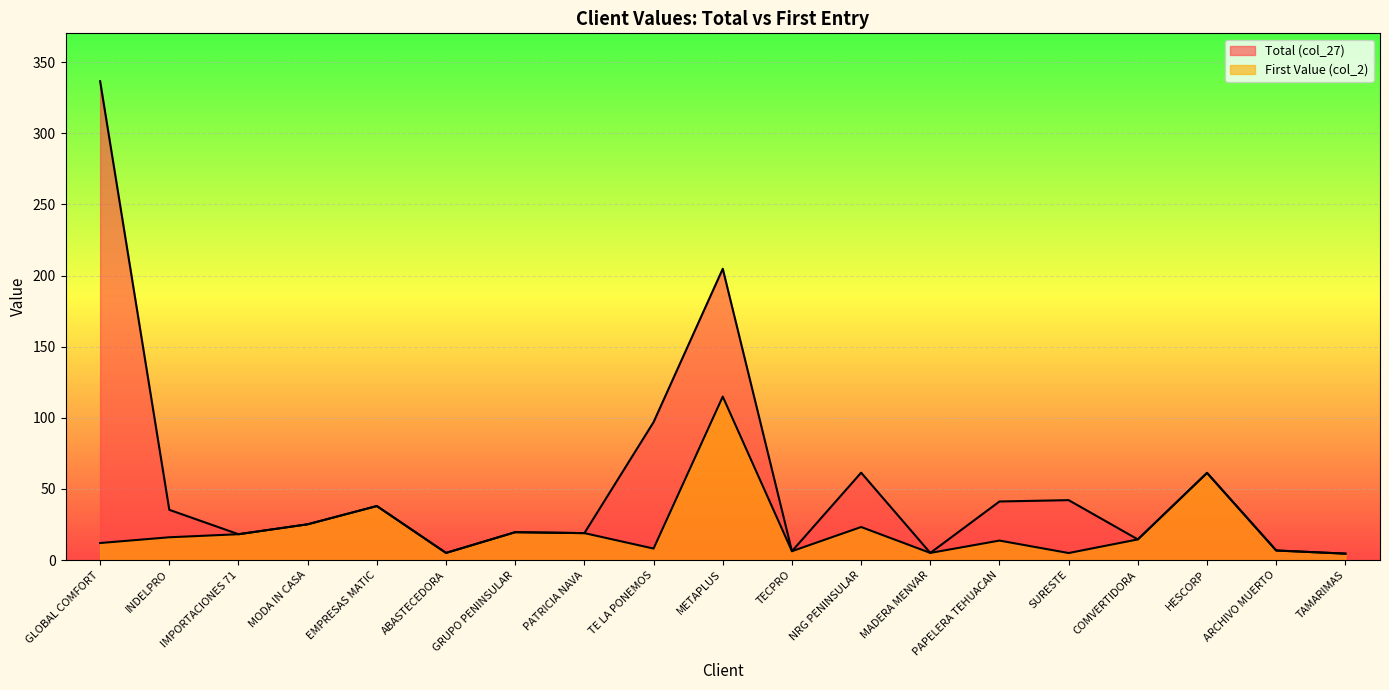

At how many categories does at least one series exceed 144?

2